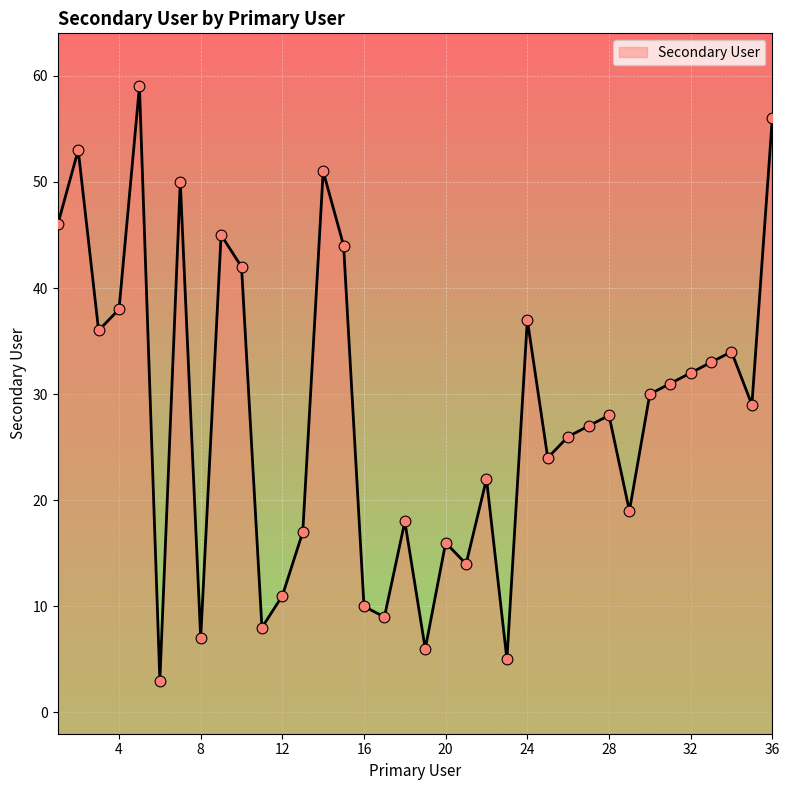

Approximately how many times larger is the value at 16 compared to 30?

0.3